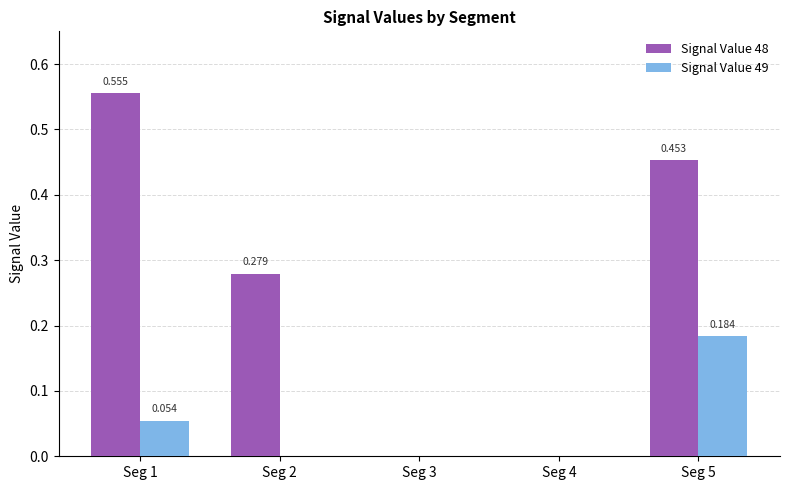

Which series has the largest total across all categories?

Signal Value 48